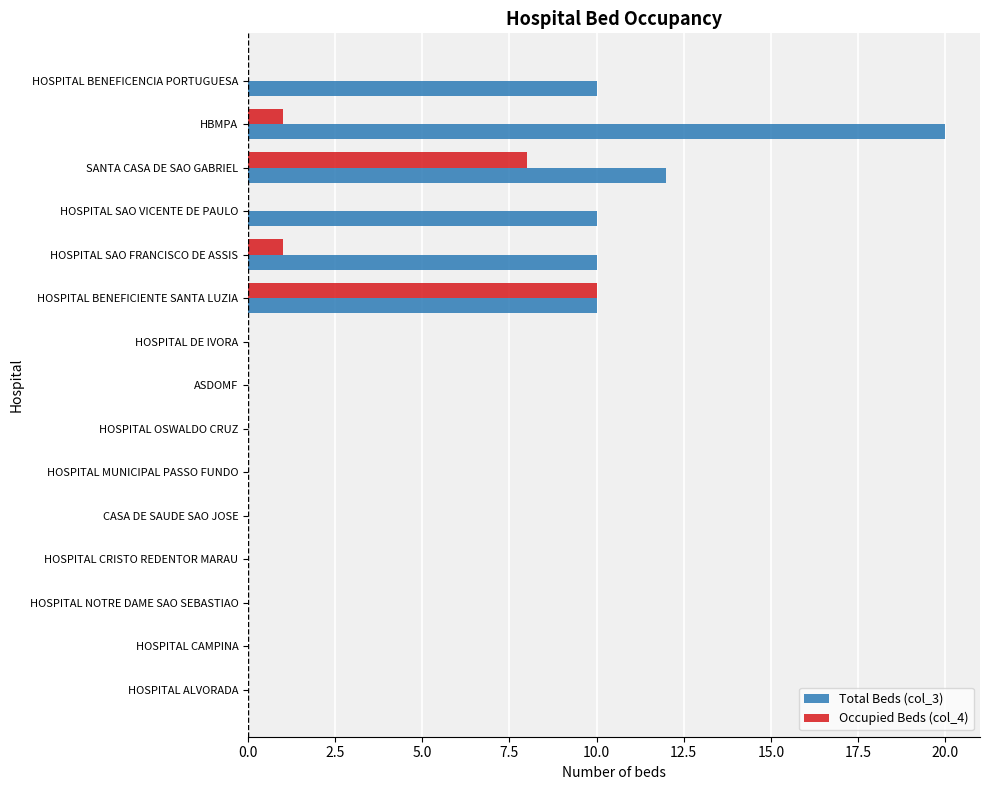

At which category is the sum across all series the highest?

HBMPA